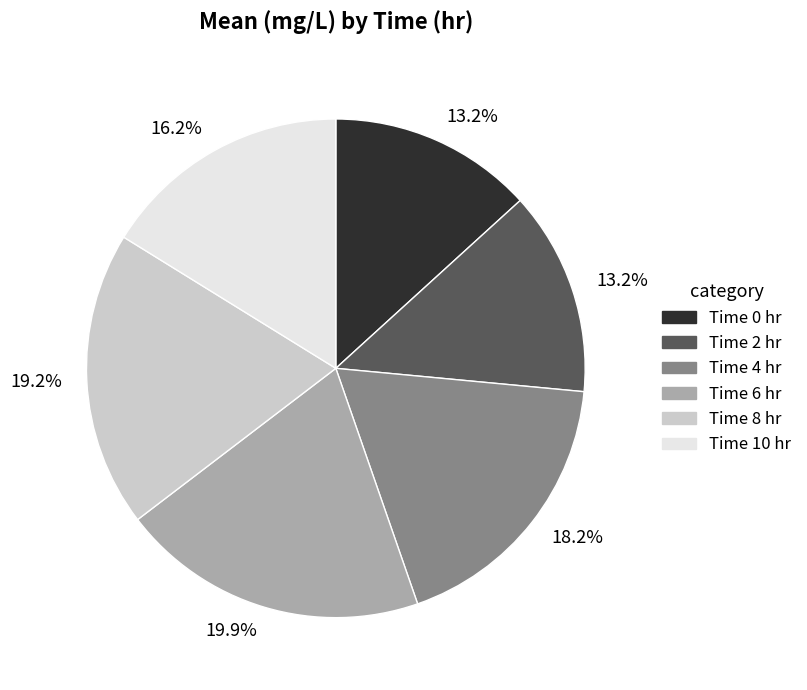

Is there a majority slice in this chart?

No